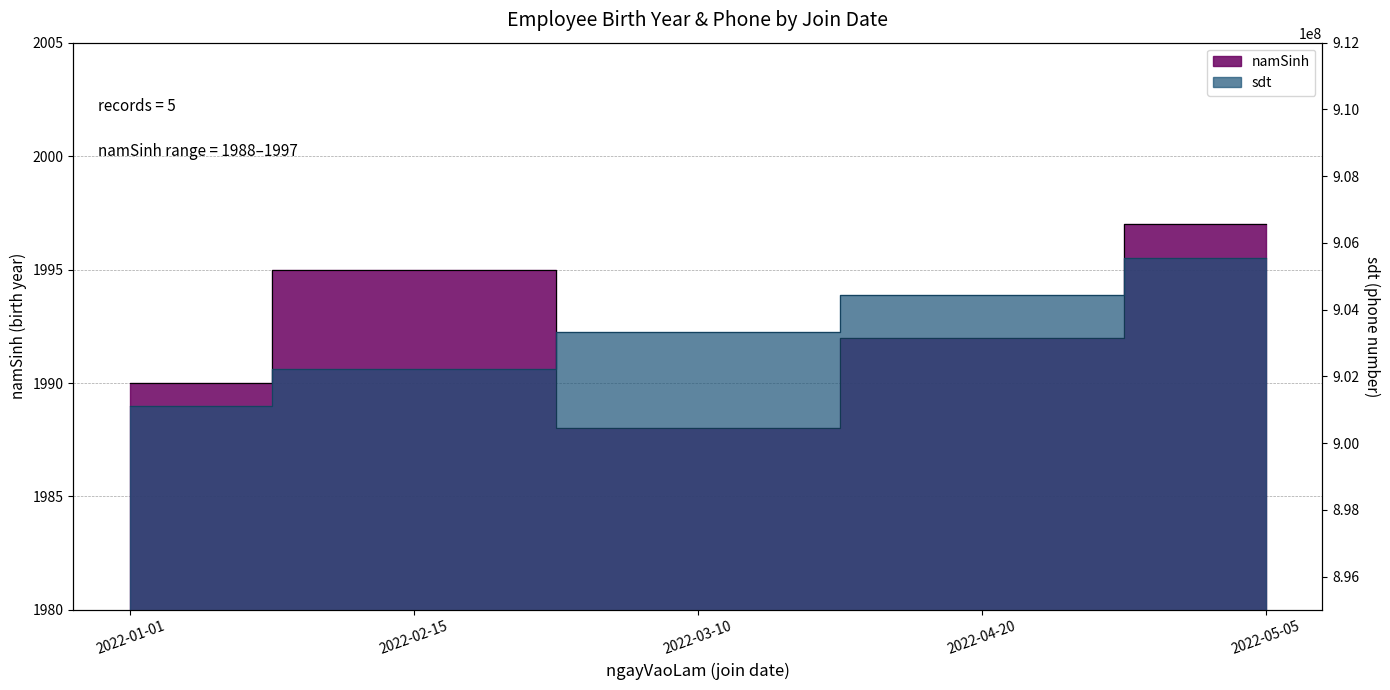

What is the approximate value at 2022-05-05?

1997